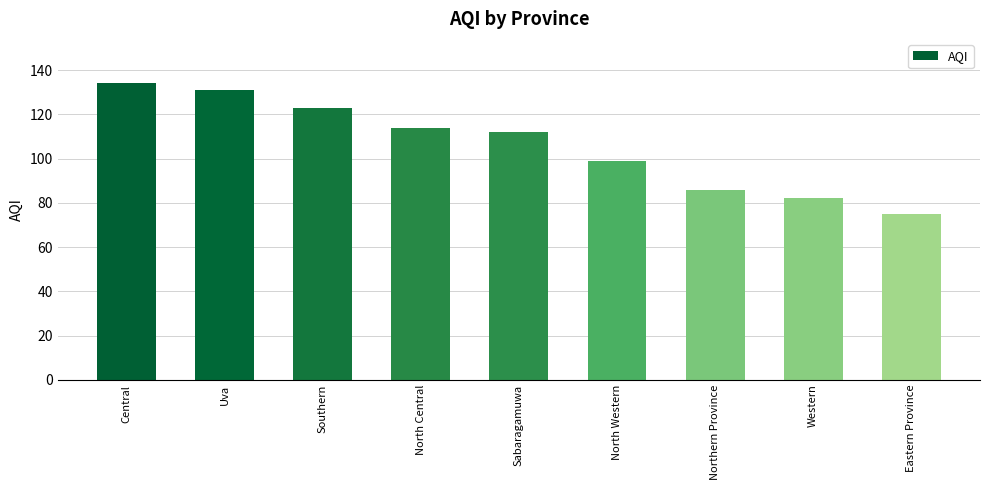

What is the sum of all values?

956